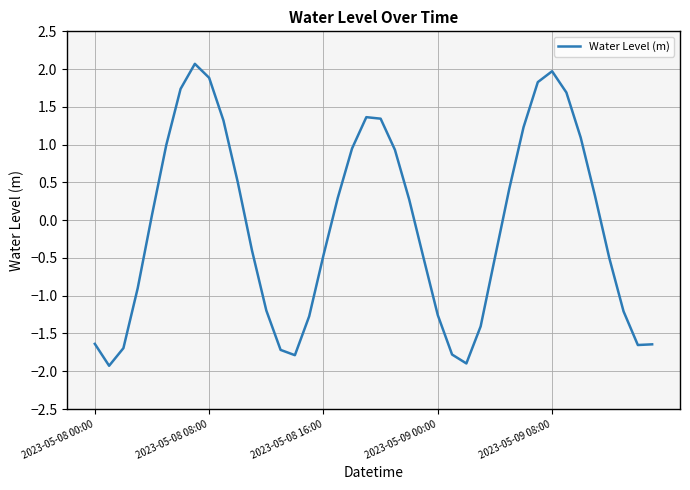

What is the difference between the maximum and minimum values?

4.0